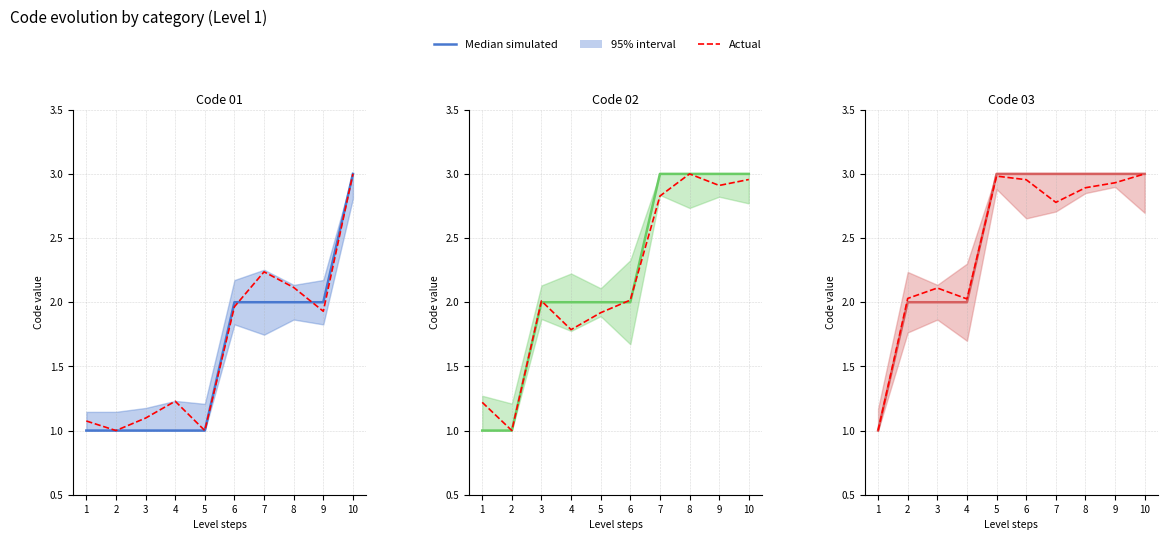

How many categories are shown in the chart?

10